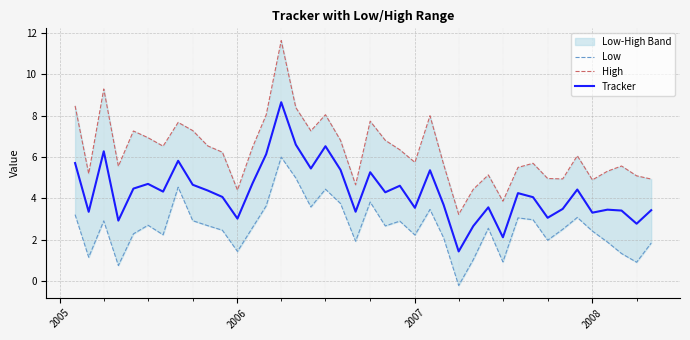

What is the maximum value for Tracker?

8.7